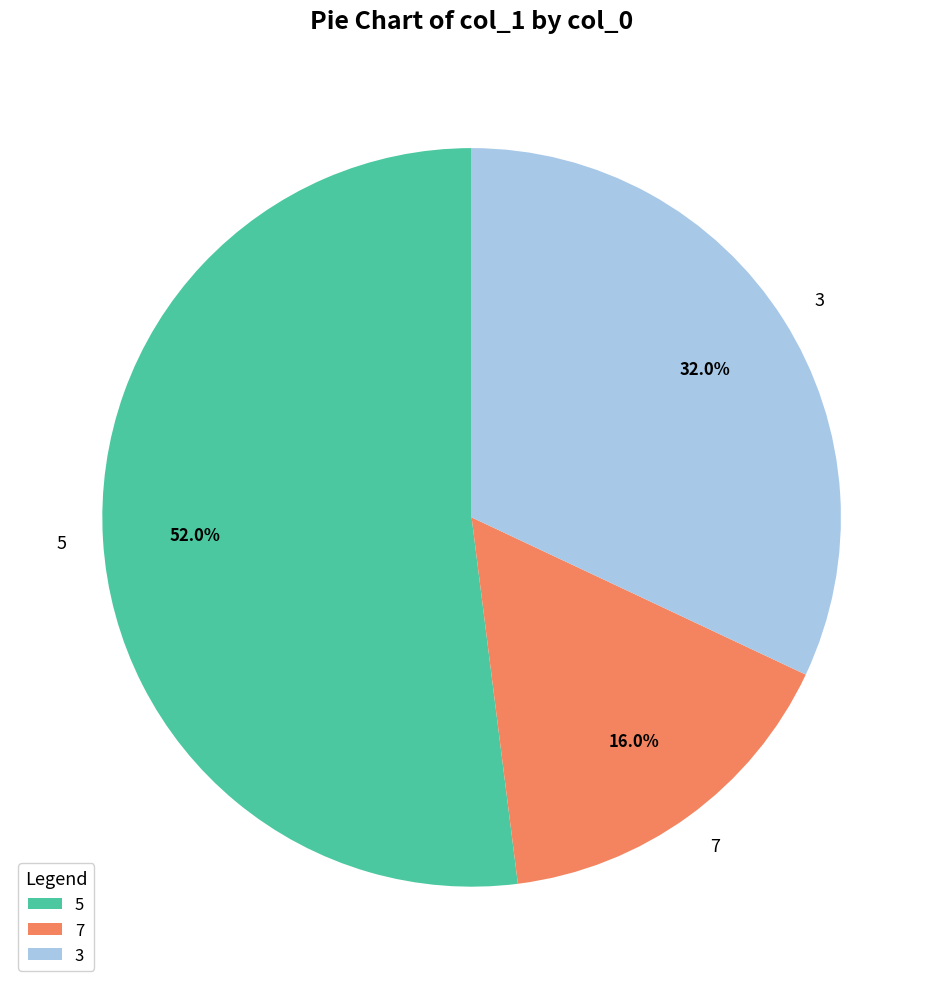

Does 5 account for over 50% of the chart?

Yes